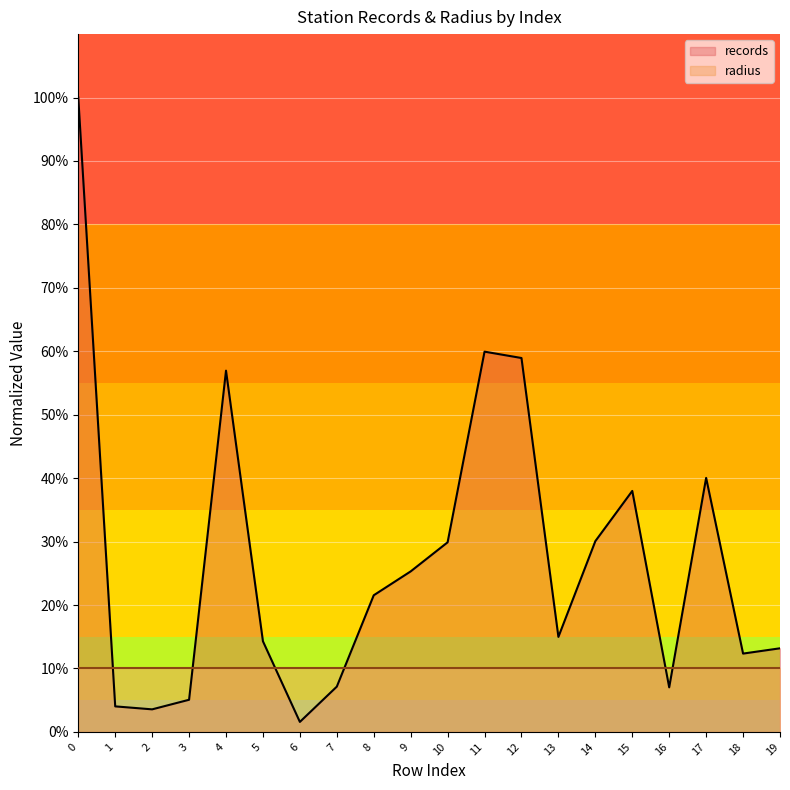

Which category has the lowest value across all series?

6